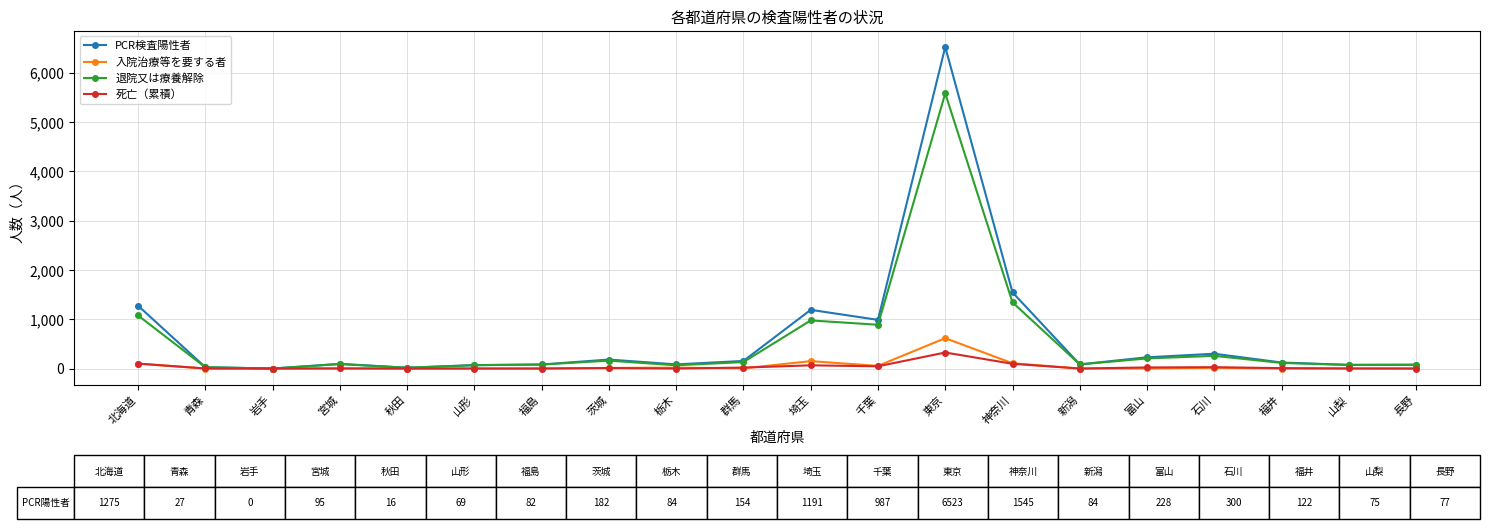

What is the label of the 14th point from the right?

福島